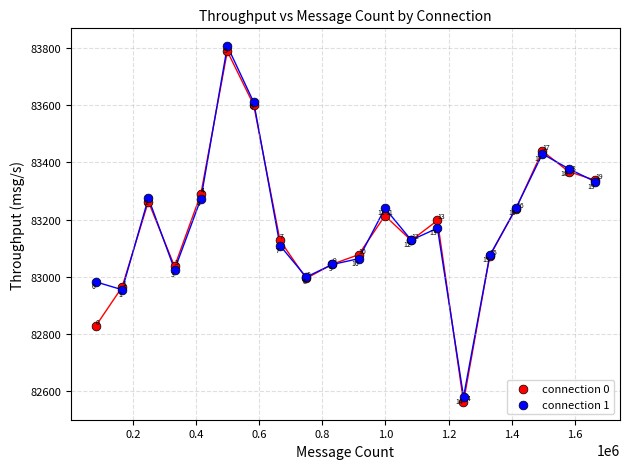

What are all the series names shown in the legend?

connection 0, connection 1